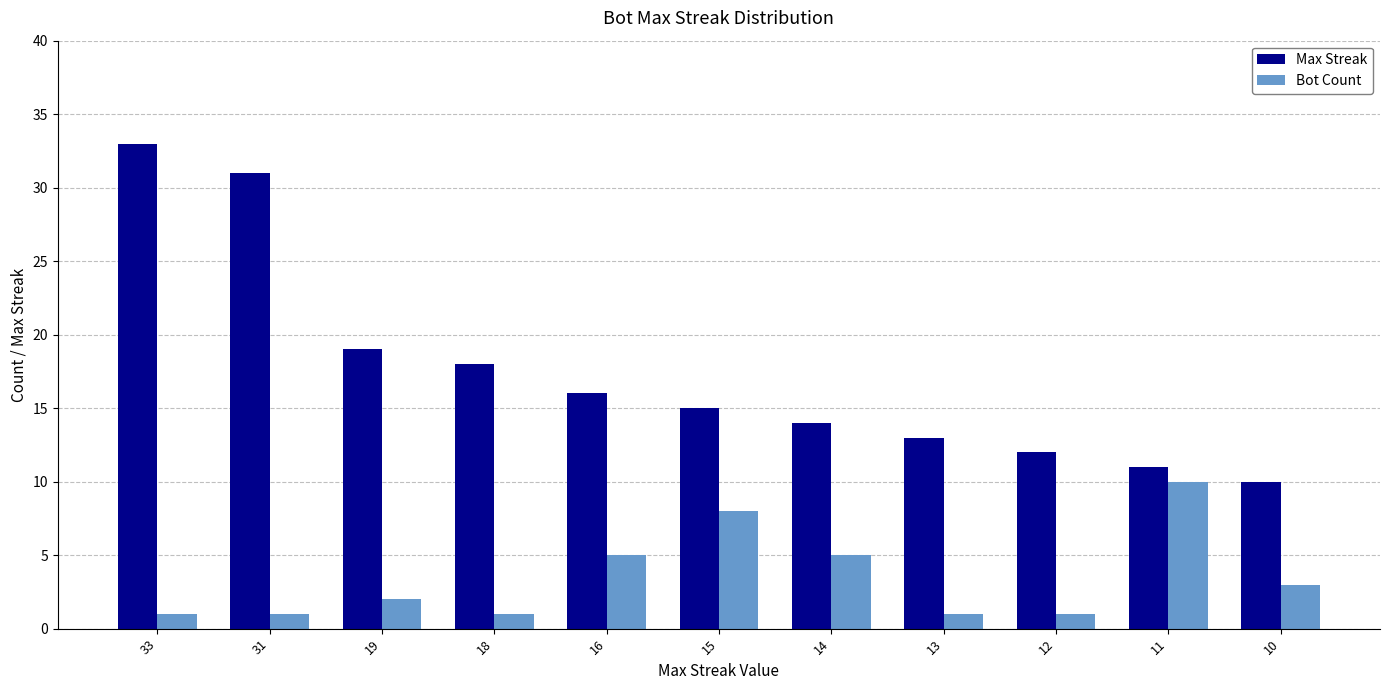

What is the spread (max minus min) of values at 15?

7